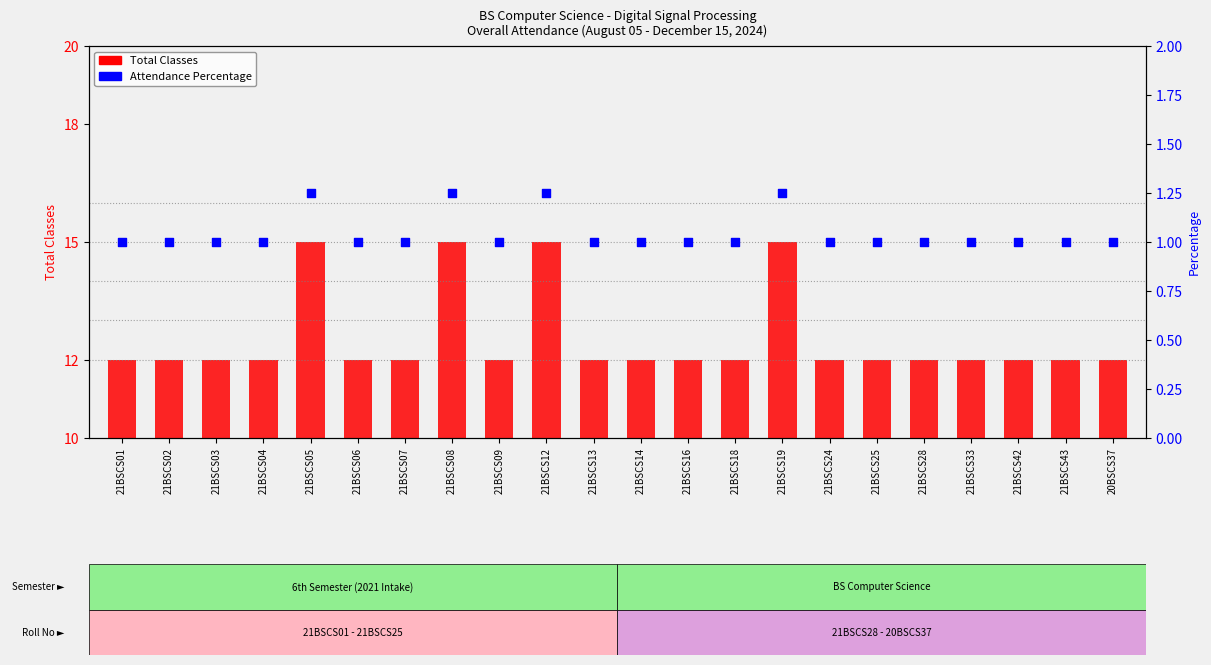

What is the total value across all series at 21BSCS02?

13.0